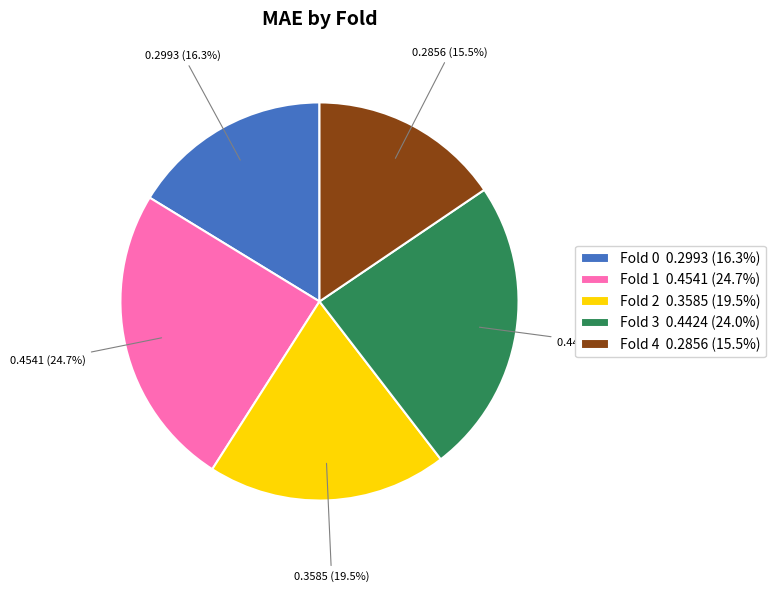

What percentage is NOT represented by Fold 2?

80.5%